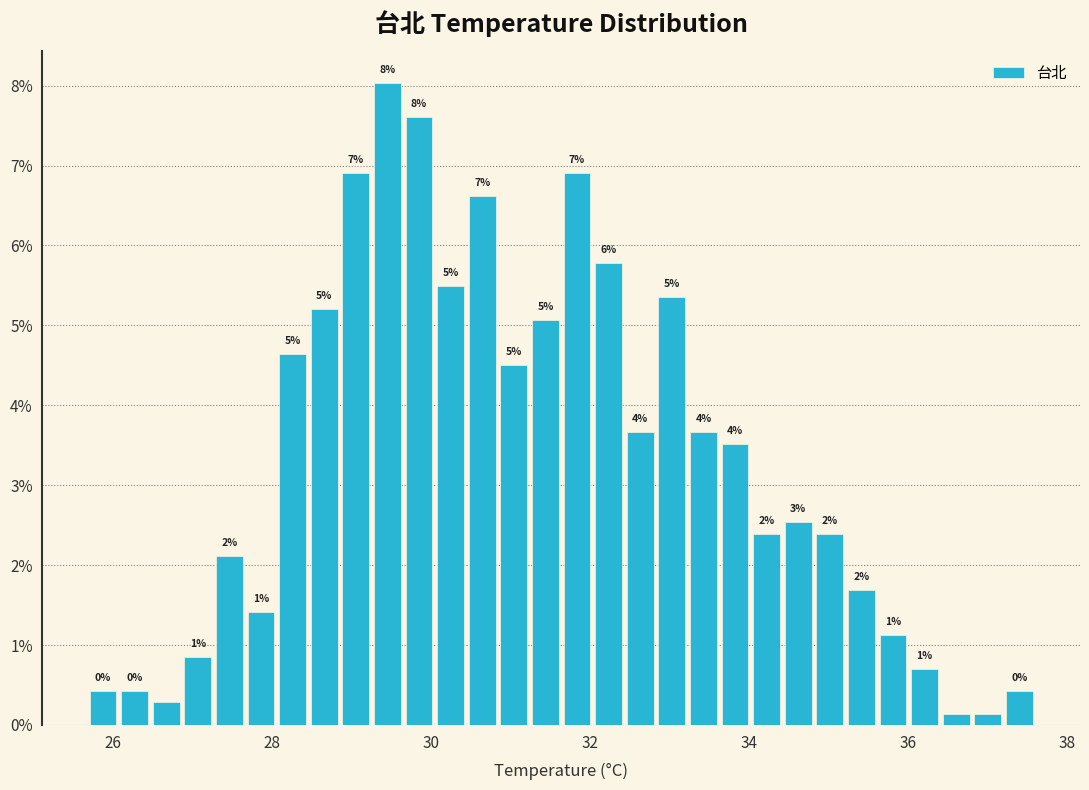

Around what value on the x-axis is the tallest bar? Give the approximate position of its centre, as read against the axis.

29.4